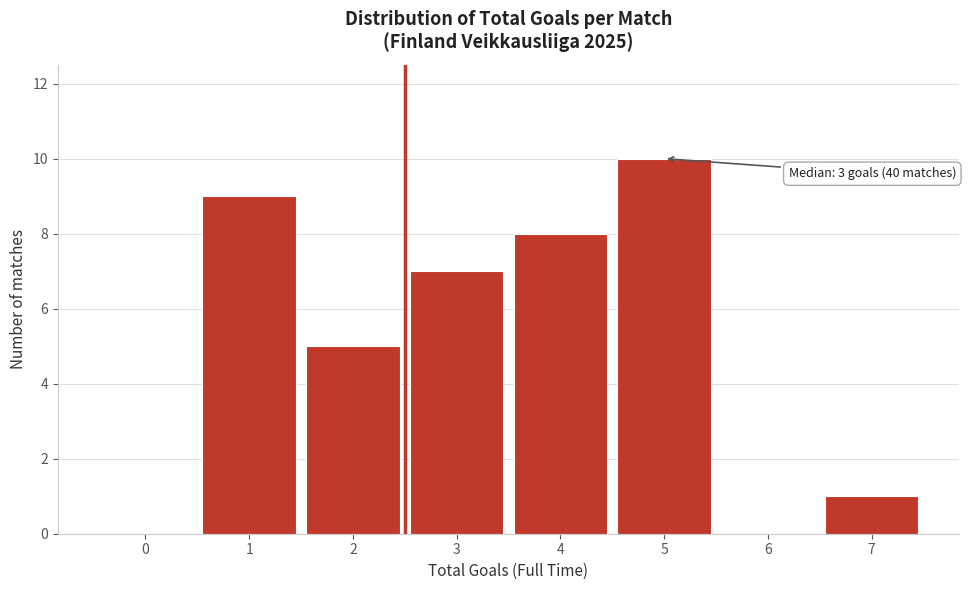

Reading right to left, list all the values displayed in this chart.

7=1	6=0	5=10	4=8	3=7	2=5	1=9	0=0